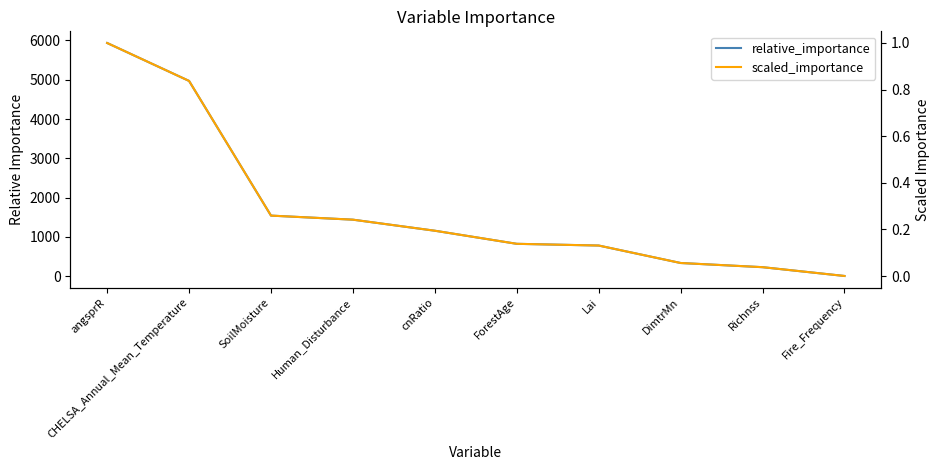

Count the number of categories in the chart.

10